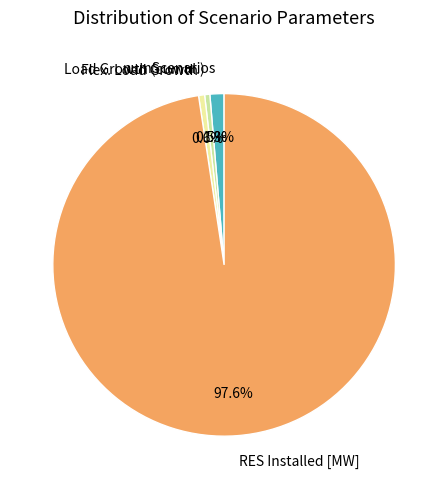

Which category has the biggest portion of the pie?

RES Installed [MW]